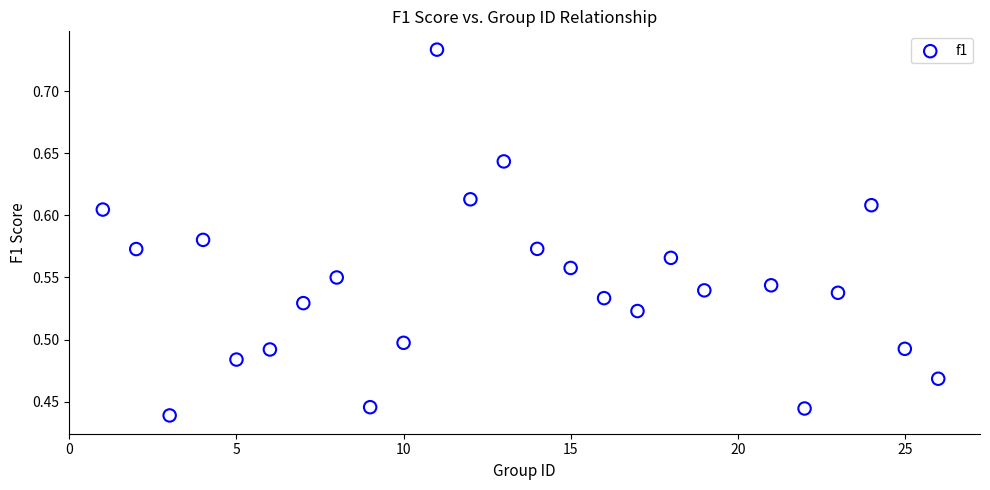

What is the range of X values (max minus min)?

25.0